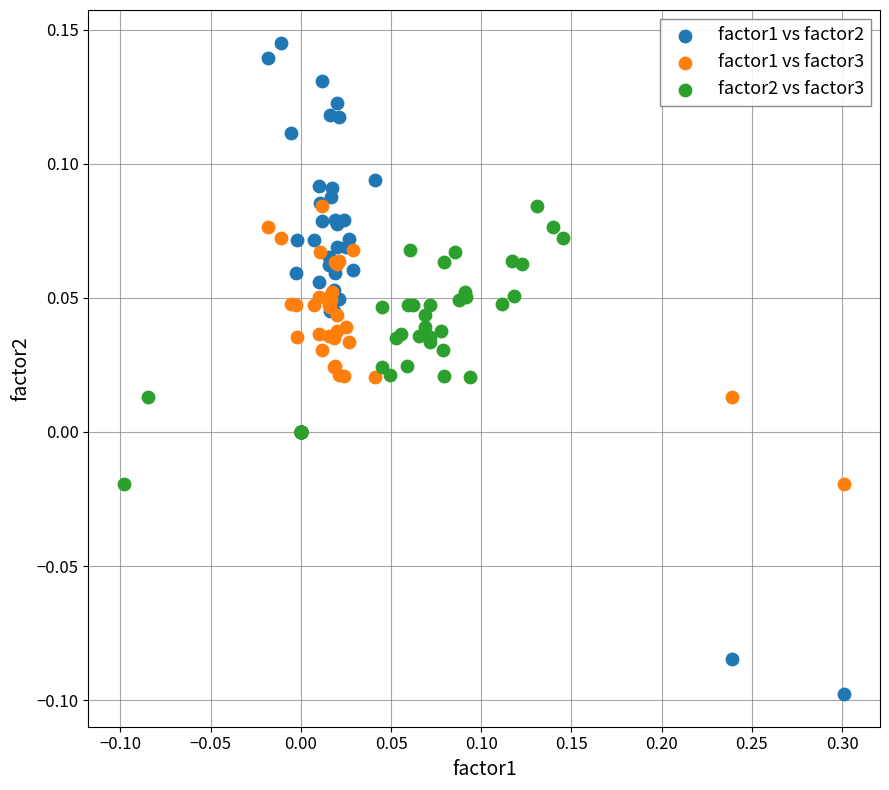

Which series has the largest Y range (max minus min)?

factor1 vs factor2